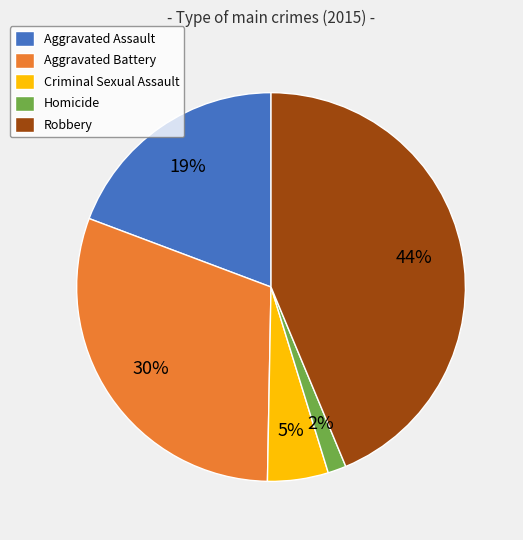

True or false: Homicide accounts for 12% of the total.

False